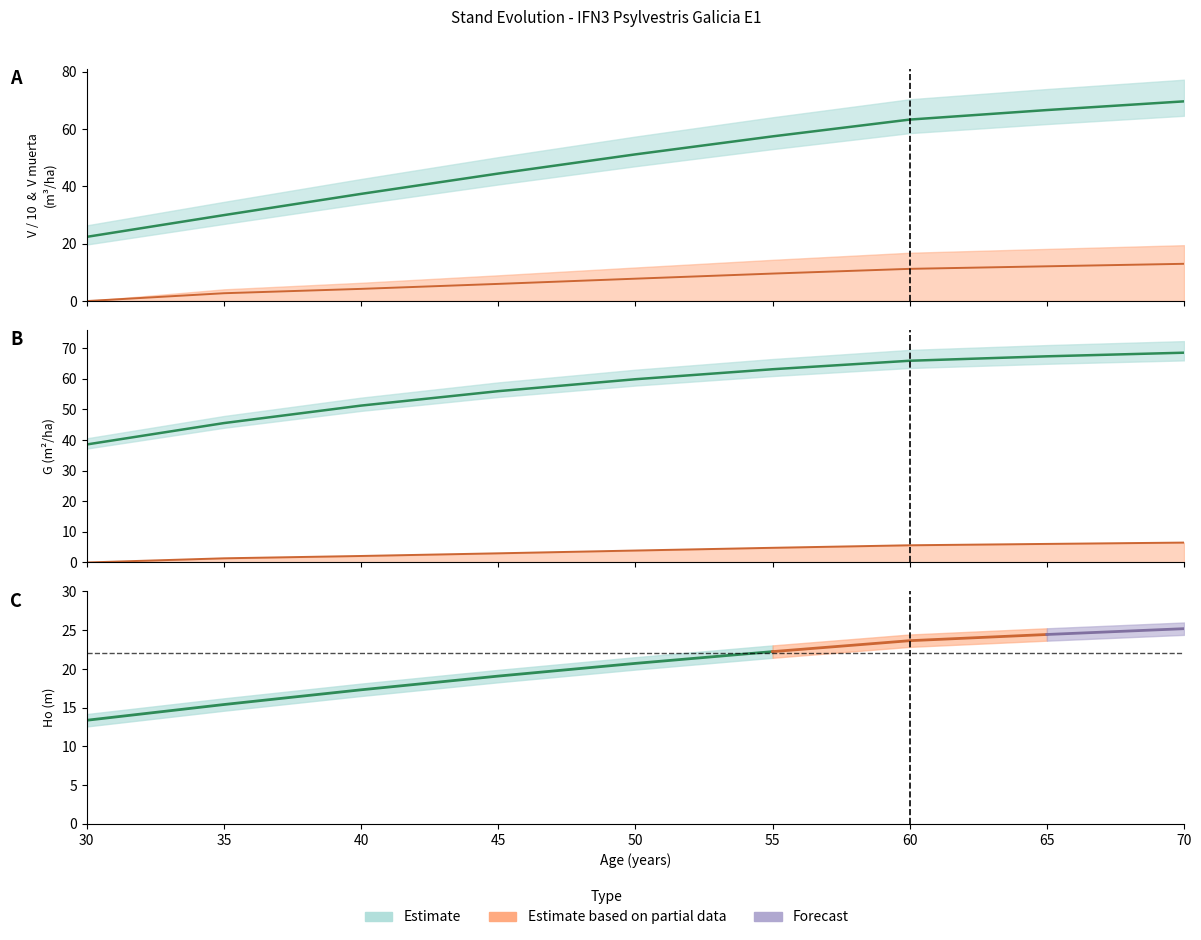

Which category has the lowest value in the V (m3/ha) / 10 series?

30